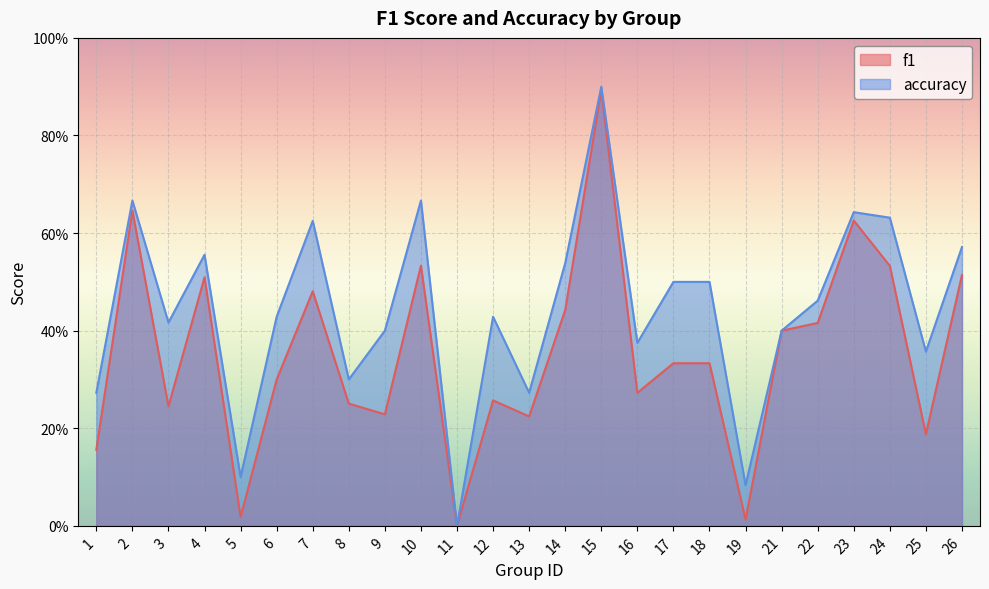

True or false: f1 and accuracy cross at least once.

False